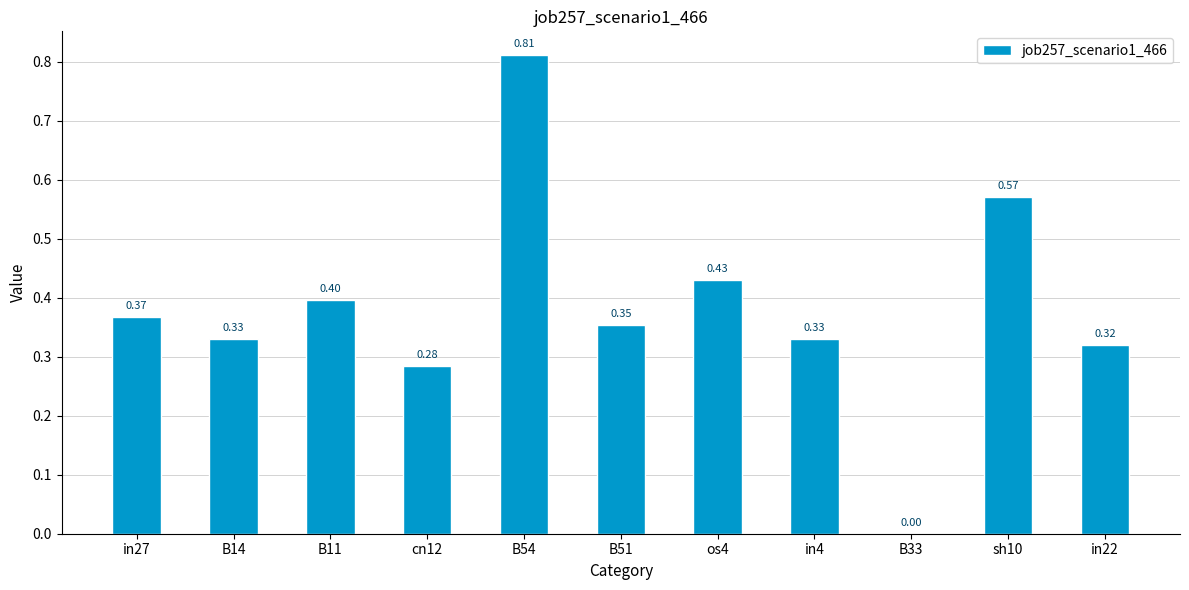

What is the sum of the values at in4 and B14?

0.7